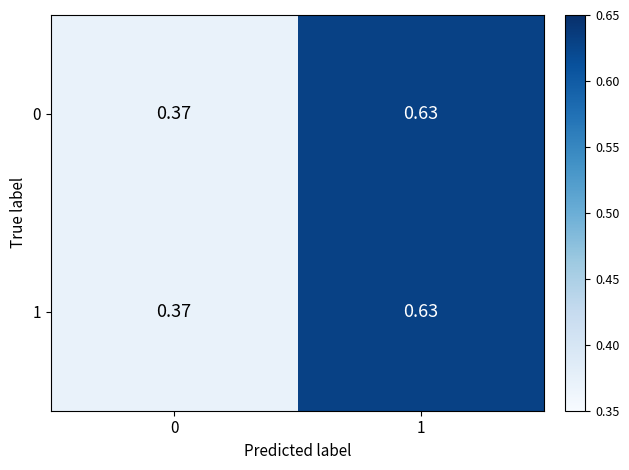

Is the value of 0 at 0 greater than the value of 1 at 1?

No